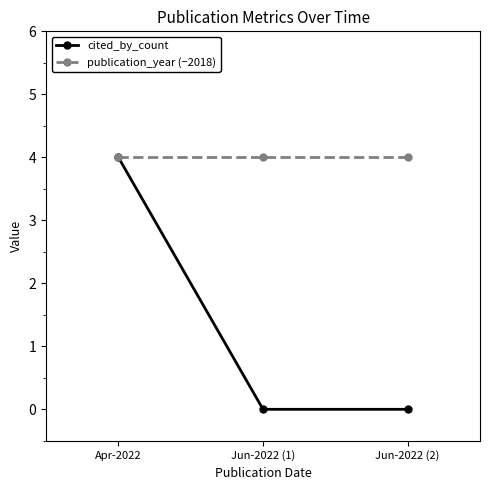

Reading right to left, what are all the values shown in this chart?

cited_by_count: 0	0	4
publication_year (−2018): 4	4	4